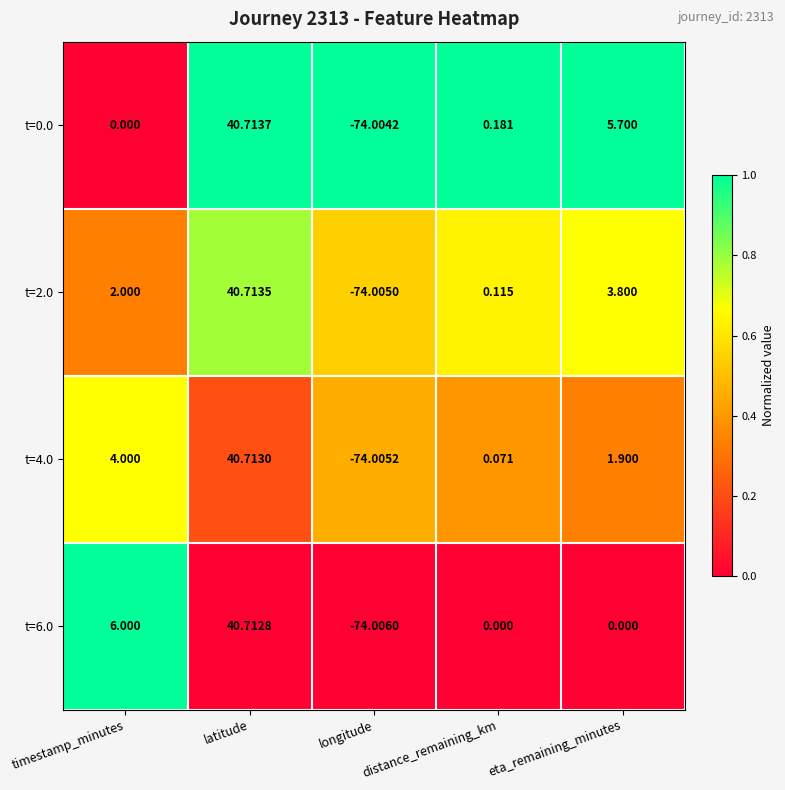

At which category is the sum across all series the highest?

latitude